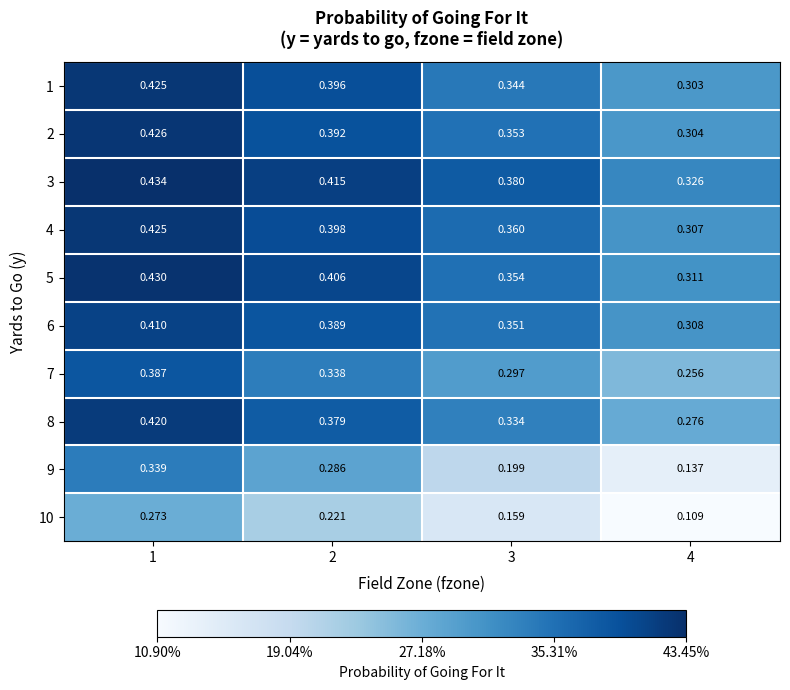

Which series has the largest total across all categories?

3